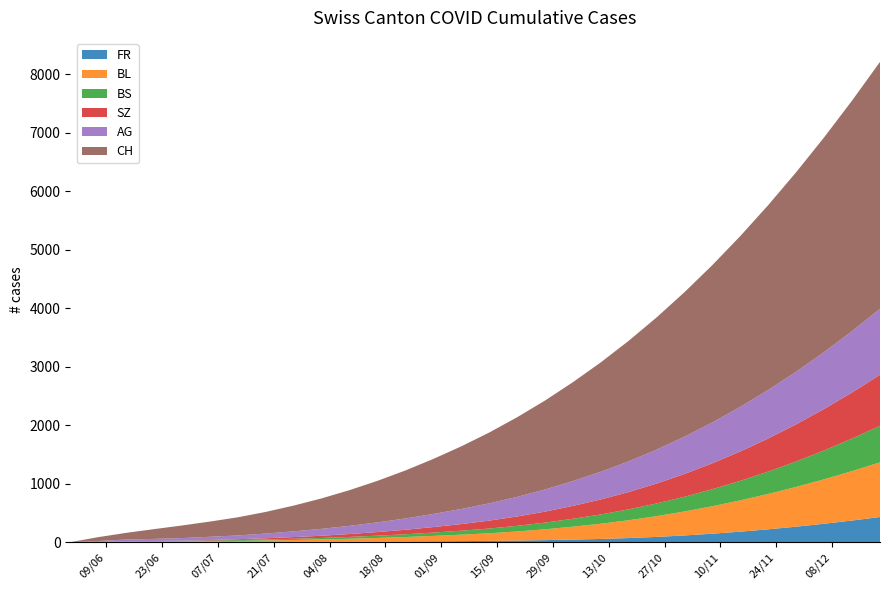

Reading left to right, what are all the values shown in this chart?

FR: 0	0	0	1	2	2	3	4	5	6	8	10	12	15	18	22	28	35	45	55	70	90	115	145	180	220	265	315	370	430
BL: 0	2	6	8	10	14	19	25	32	40	50	62	76	92	110	130	155	185	220	260	305	355	410	470	535	605	680	760	845	935
BS: 0	3	9	11	12	12	14	17	21	26	32	39	47	57	68	81	96	114	135	159	186	217	252	291	334	382	435	493	556	624
SZ: 0	0	0	1	1	9	14	21	29	38	49	62	77	94	113	135	160	188	220	256	296	340	389	443	502	566	635	709	788	872
AG: 0	15	30	35	45	55	65	80	98	118	140	165	193	224	258	295	335	378	424	473	525	580	638	699	763	830	900	973	1049	1128
CH: 0	66	114	167	215	260	310	370	440	520	610	710	820	940	1070	1210	1360	1520	1690	1870	2060	2260	2470	2690	2920	3160	3410	3670	3940	4220